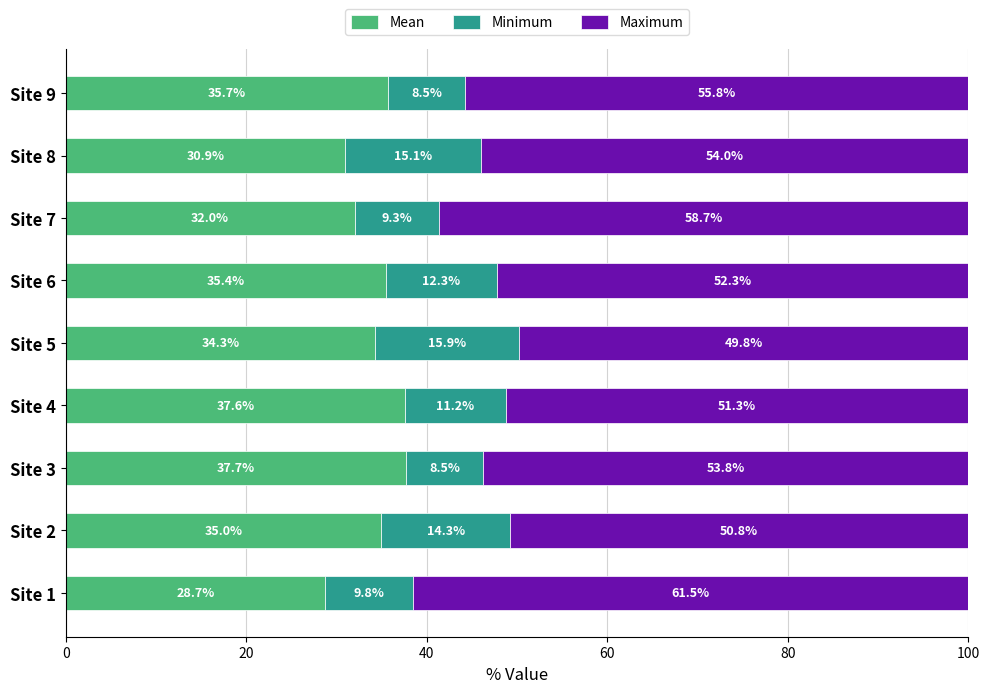

At which label does Mean reach its peak?

Site 3